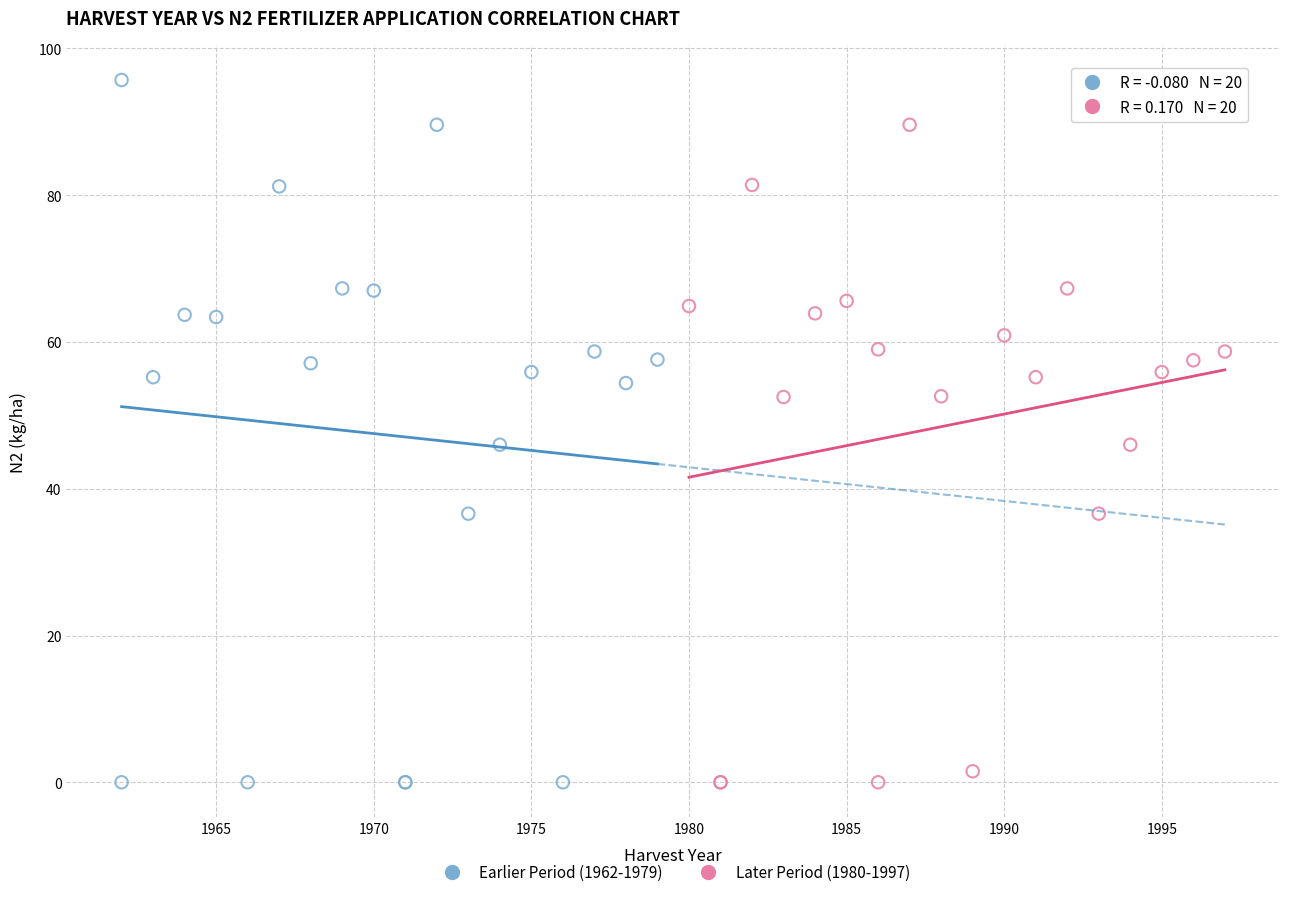

What are all the series names shown in the legend?

Earlier Period (1962-1979), Later Period (1980-1997)